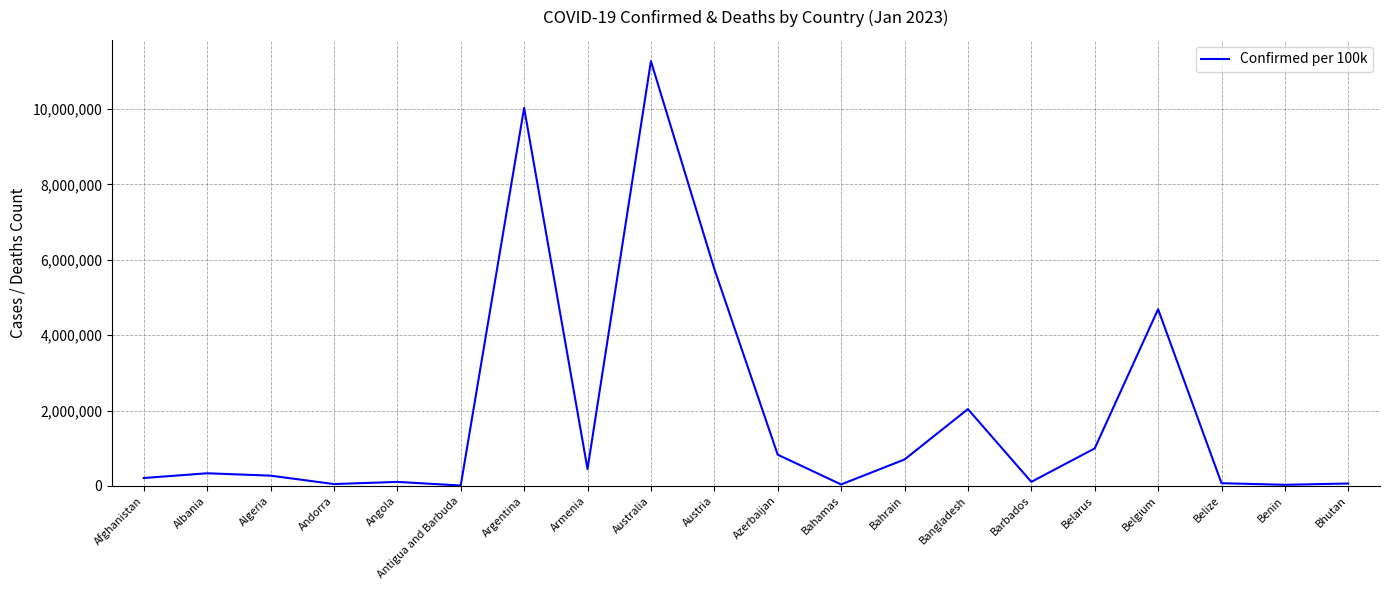

Count the number of categories in the chart.

20